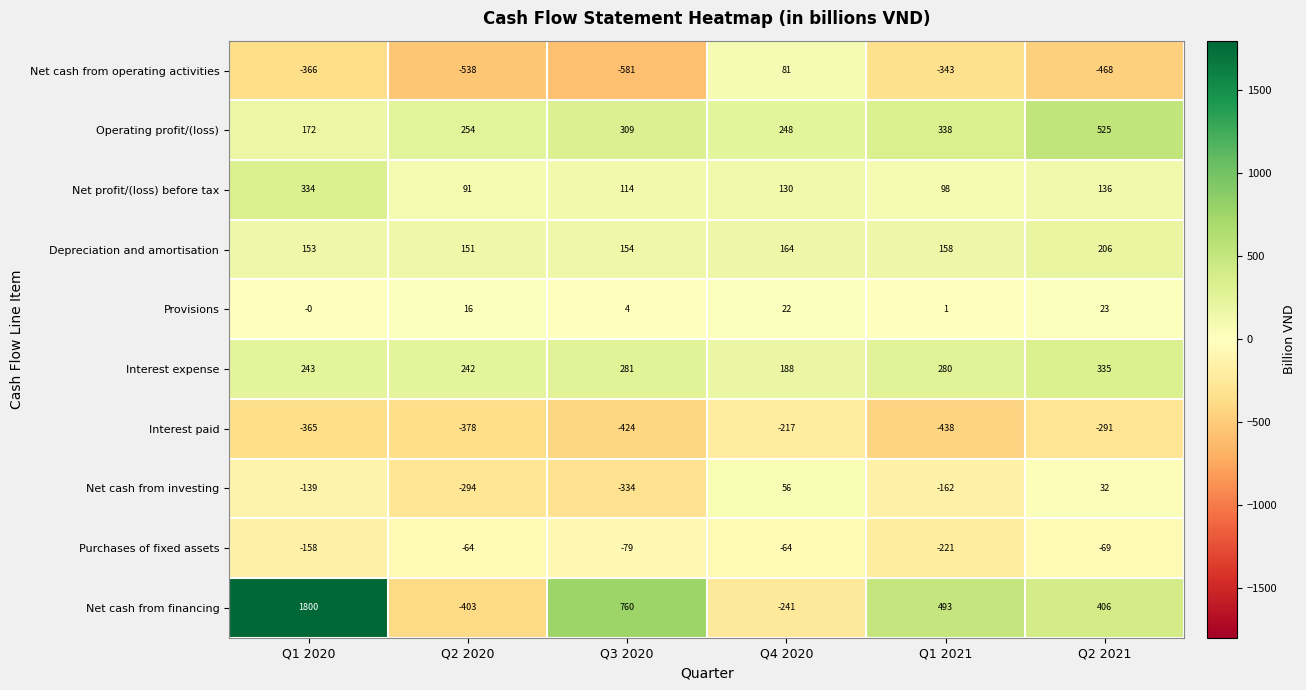

Rank the series at Q2 2021 from highest to lowest value.

Operating profit/(loss), Net cash from financing, Interest expense, Depreciation and amortisation, Net profit/(loss) before tax, Net cash from investing, Provisions, Purchases of fixed assets, Interest paid, Net cash from operating activities